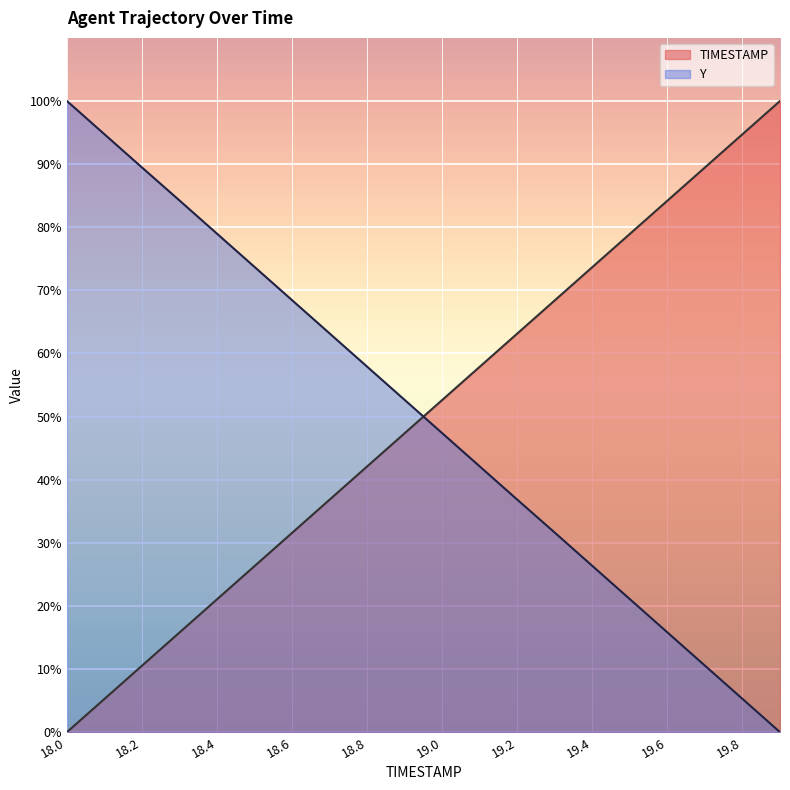

What is the label of the 4th point from the right?

19.6